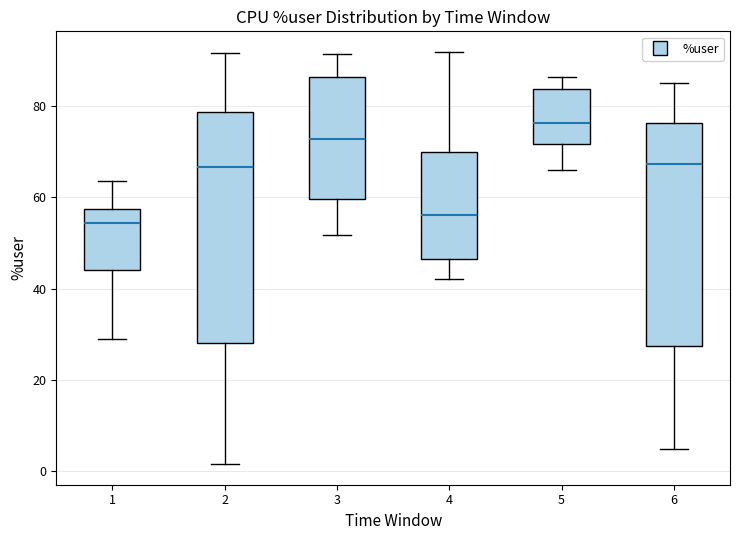

Where is the lower edge of the box at x = 1 on the y-axis? The values are not printed on the chart, so give them approximately, as read against the axis.

44